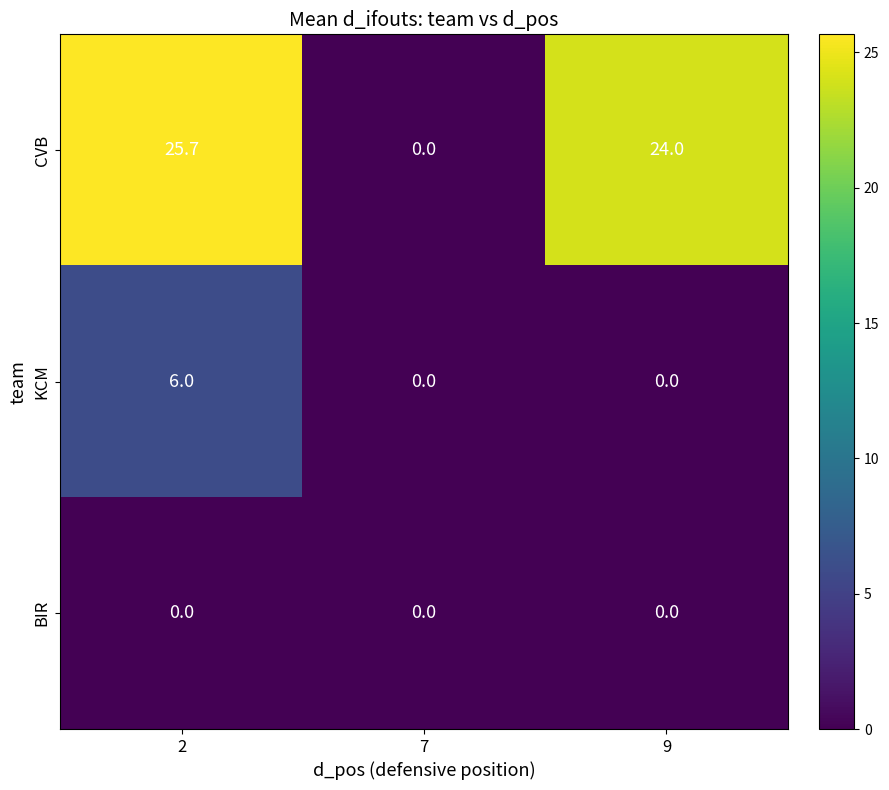

Rank the series at 2 from lowest to highest value.

BIR, KCM, CVB